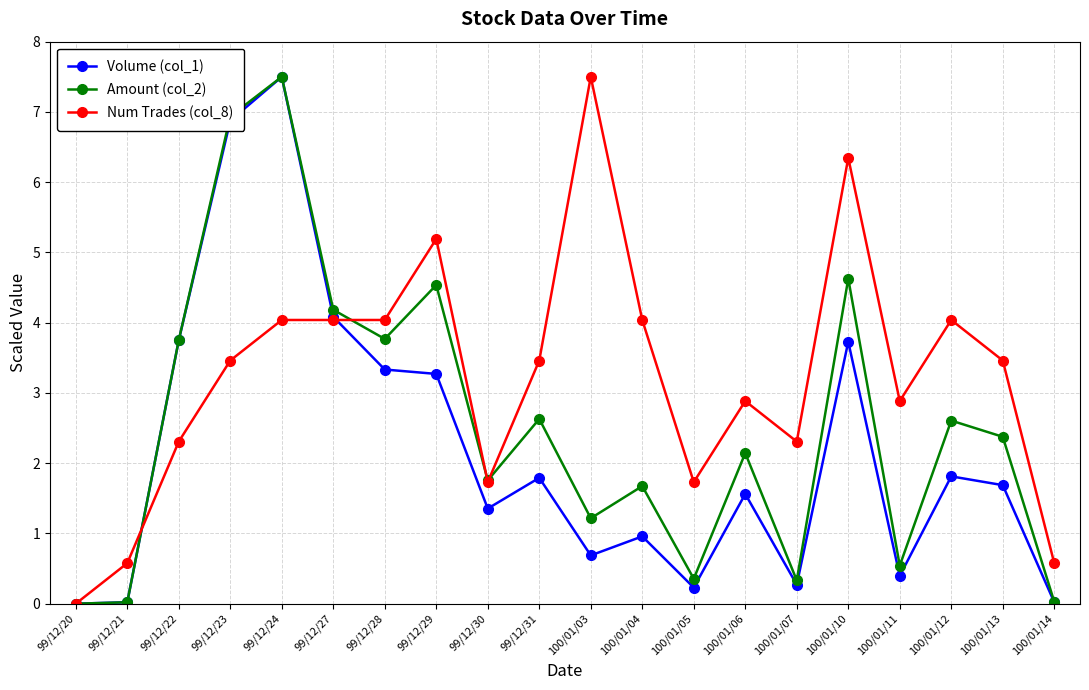

At 100/01/06, list the series in order from smallest to largest.

Volume (col_1), Amount (col_2), Num Trades (col_8)